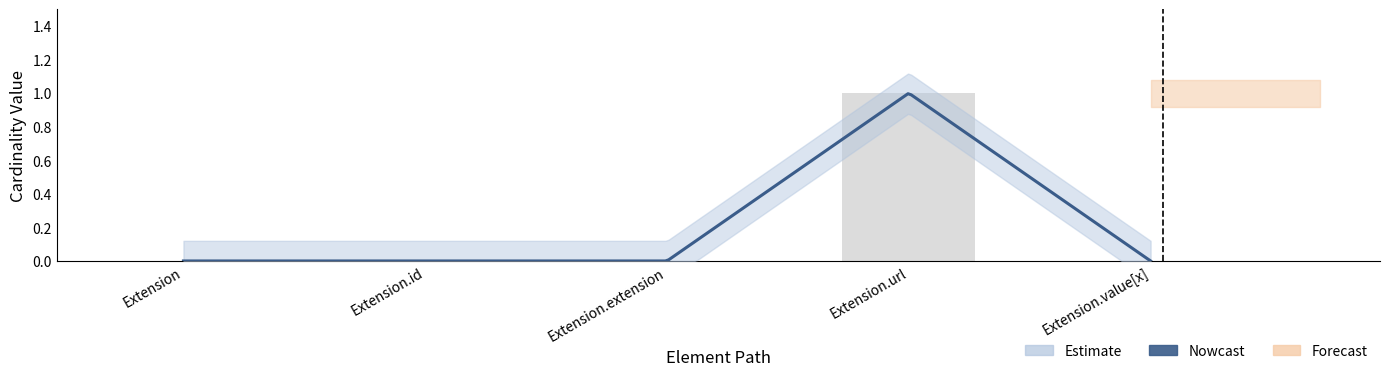

How many values are between 0 and 1?

5